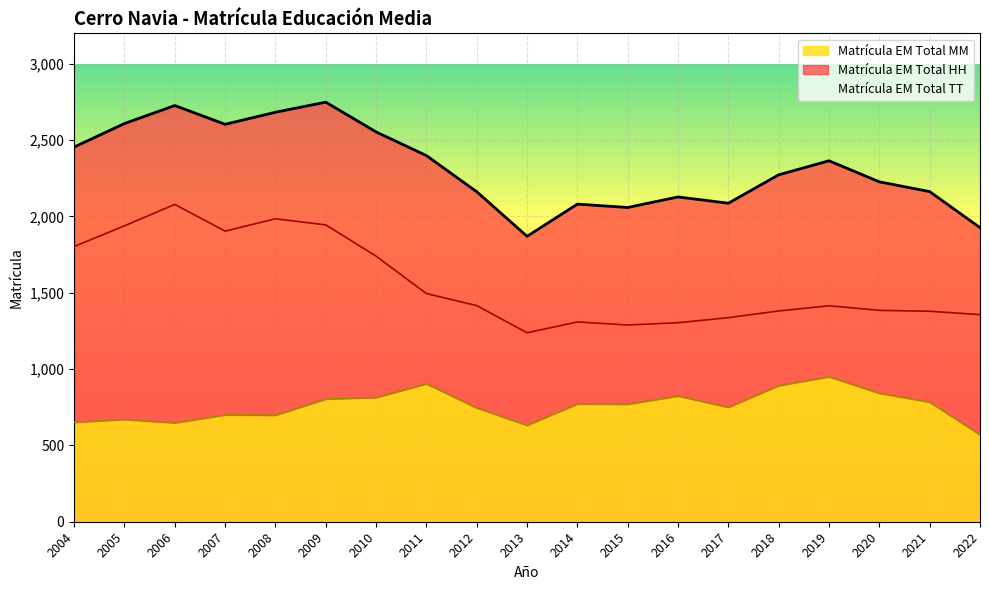

How many interior local peaks does the Matrícula EM Total TT series have?

5